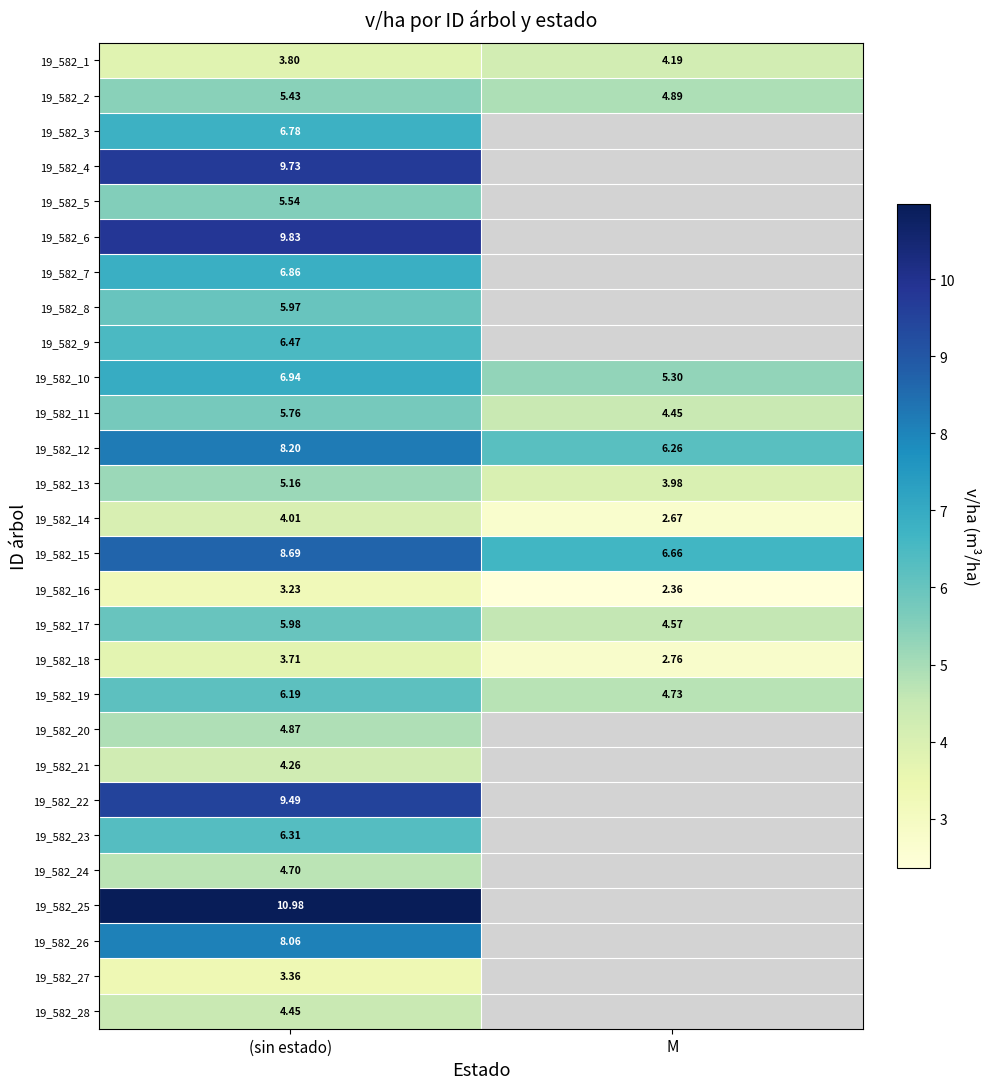

List the labels in order of 19_582_17 value, smallest first.

M, (sin estado)